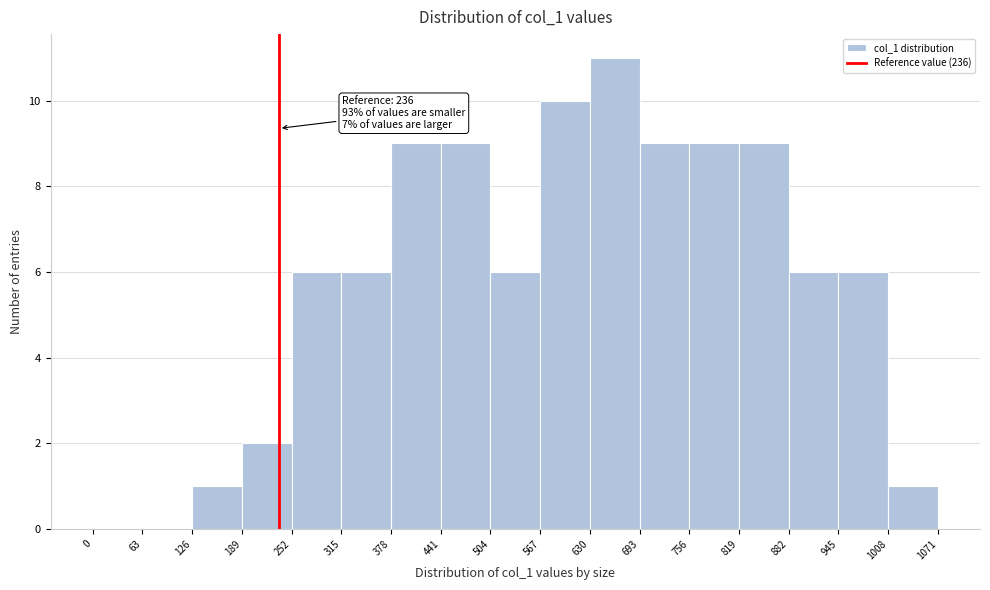

Over which range of the x-axis is the bar tallest?

630 to 693